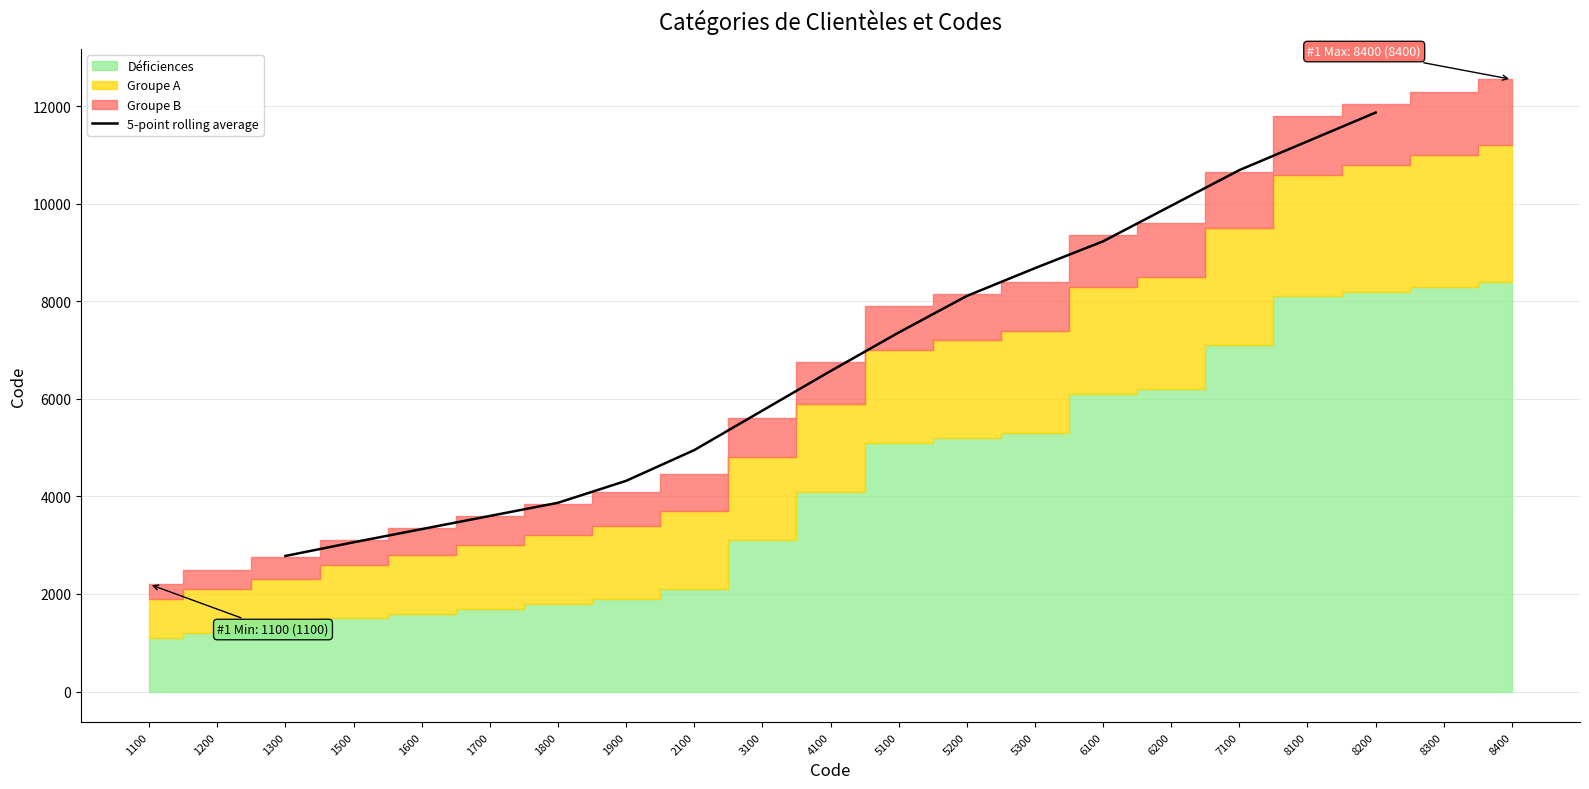

At which label does 5-point rolling average reach its minimum?

1300